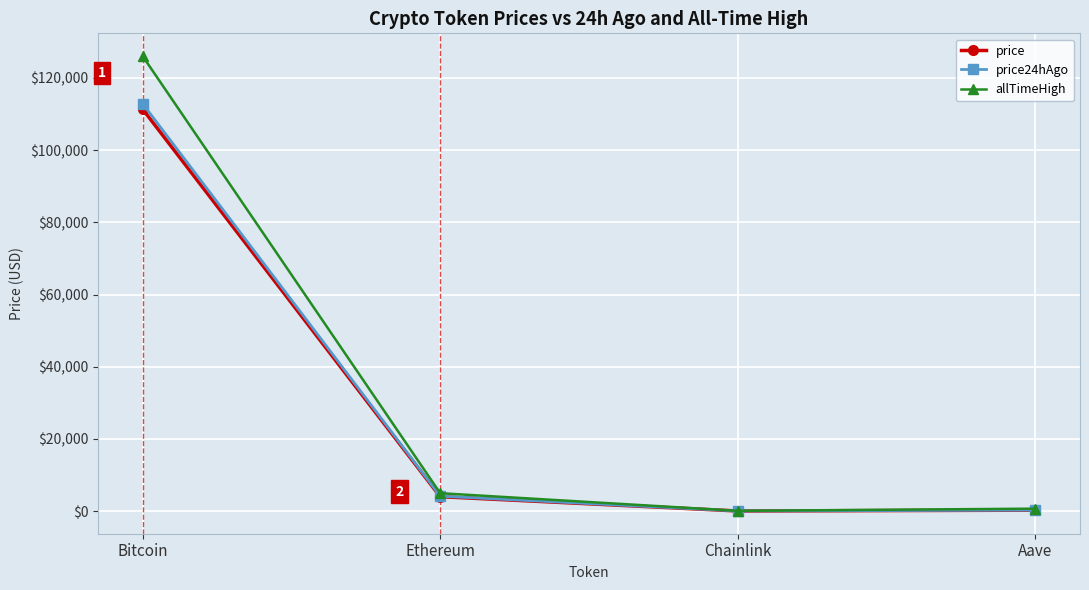

Which series has the largest total across all categories?

allTimeHigh